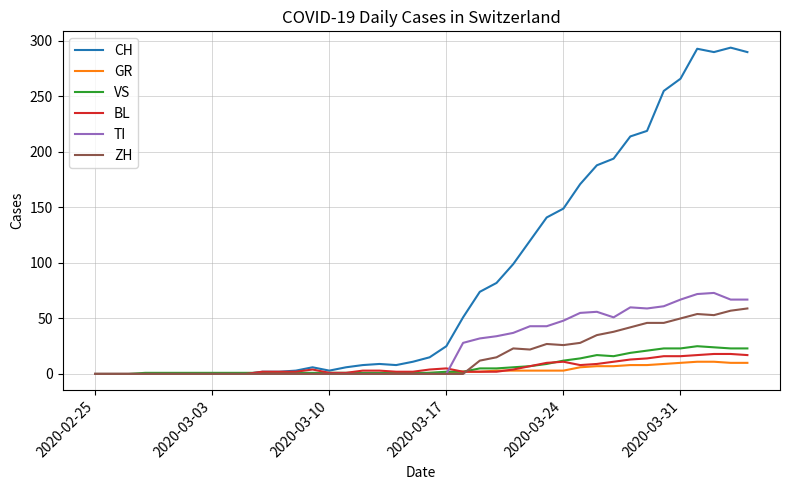

What is the difference between the second highest and minimum values in the VS series?

24